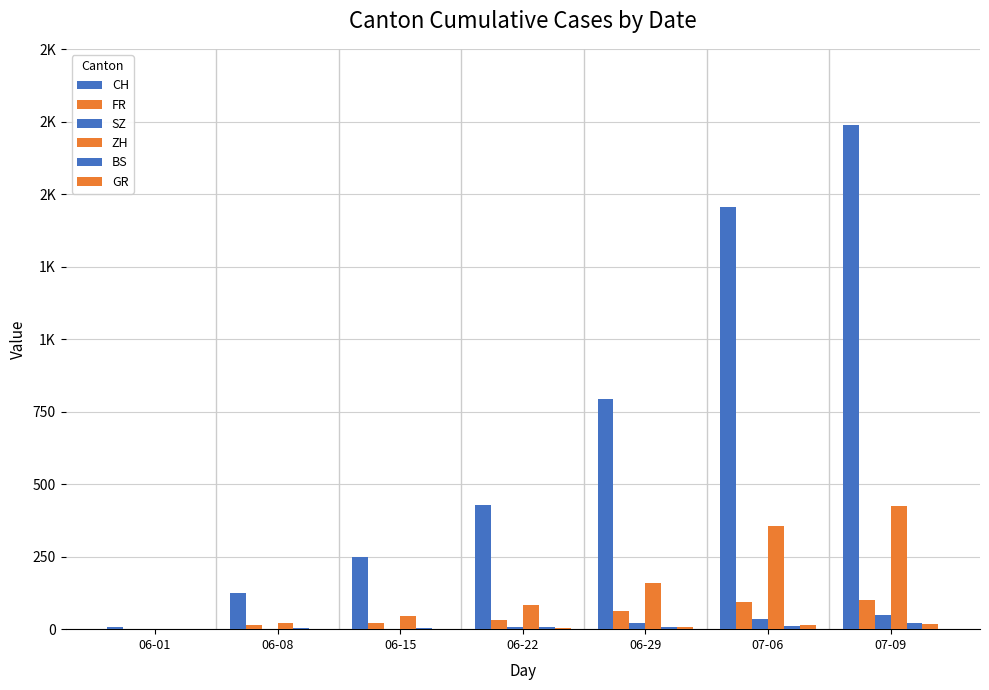

The value of CH at 07-06 is 2401. True or false?

False